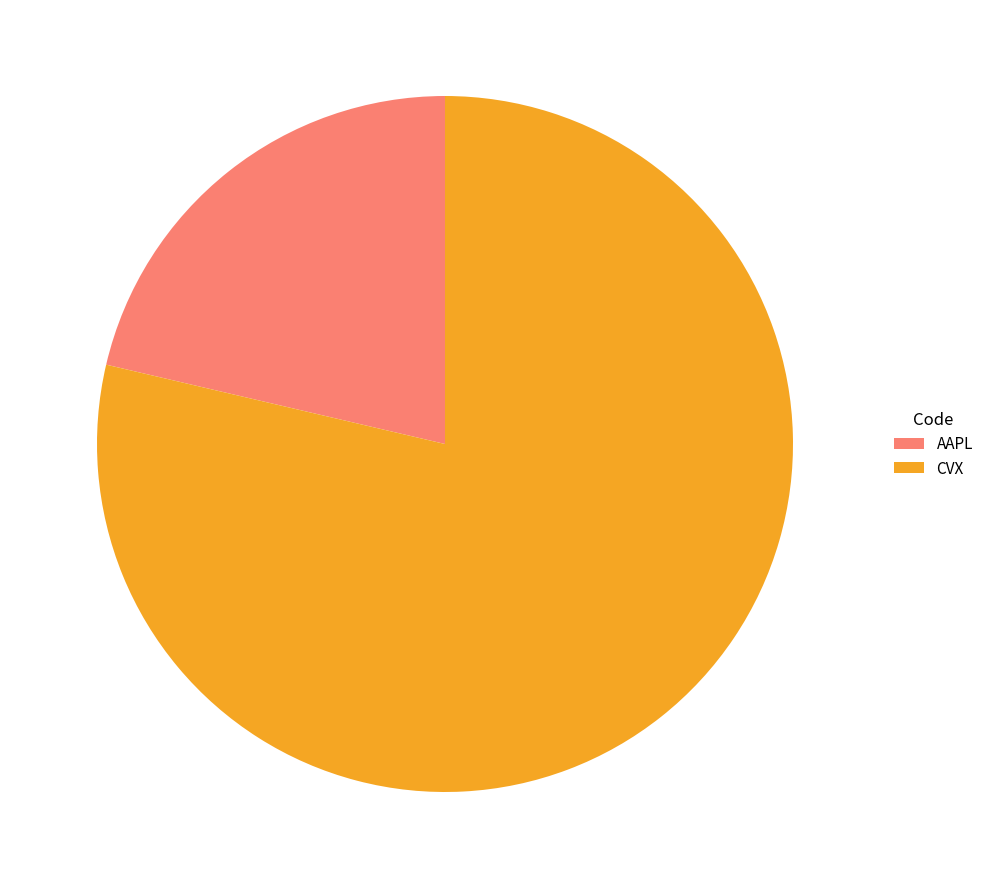

Which has a higher value, CVX or AAPL?

CVX